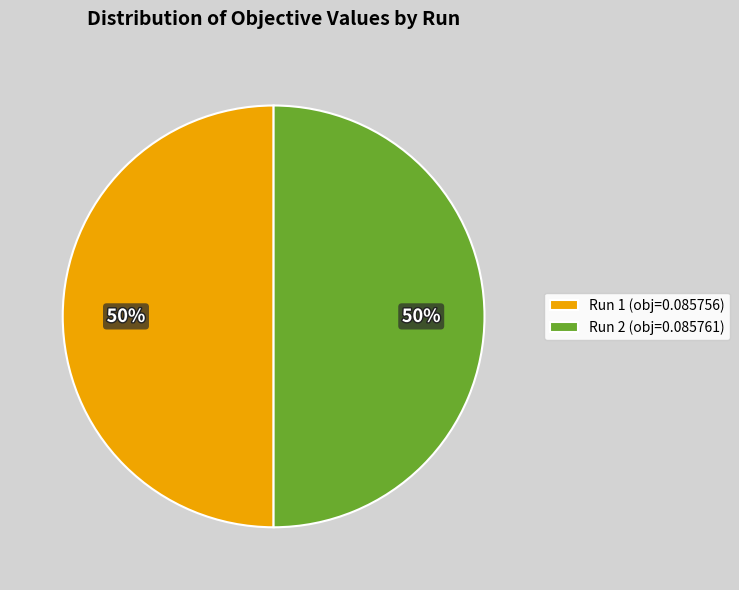

True or false: Run 1 accounts for 40% of the total.

False